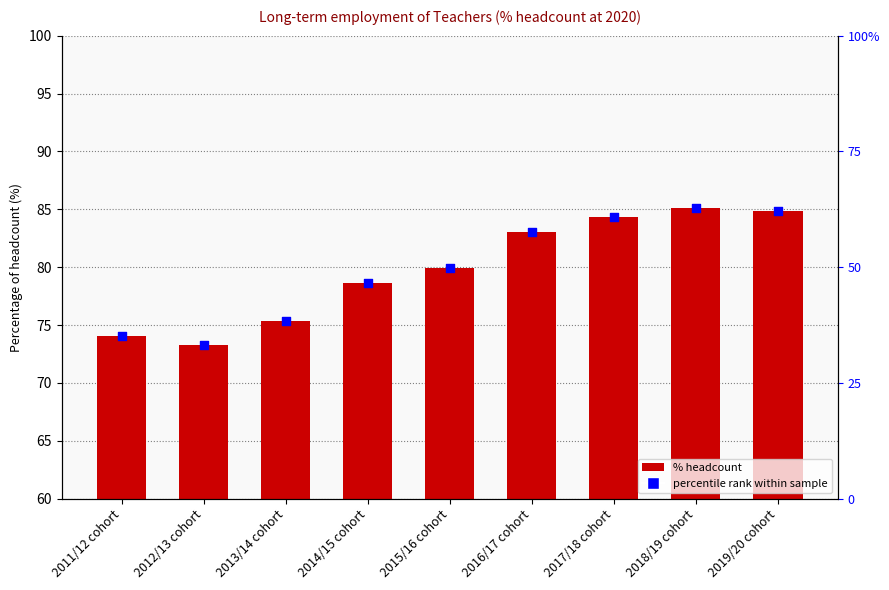

Which series has the largest total across all categories?

% headcount